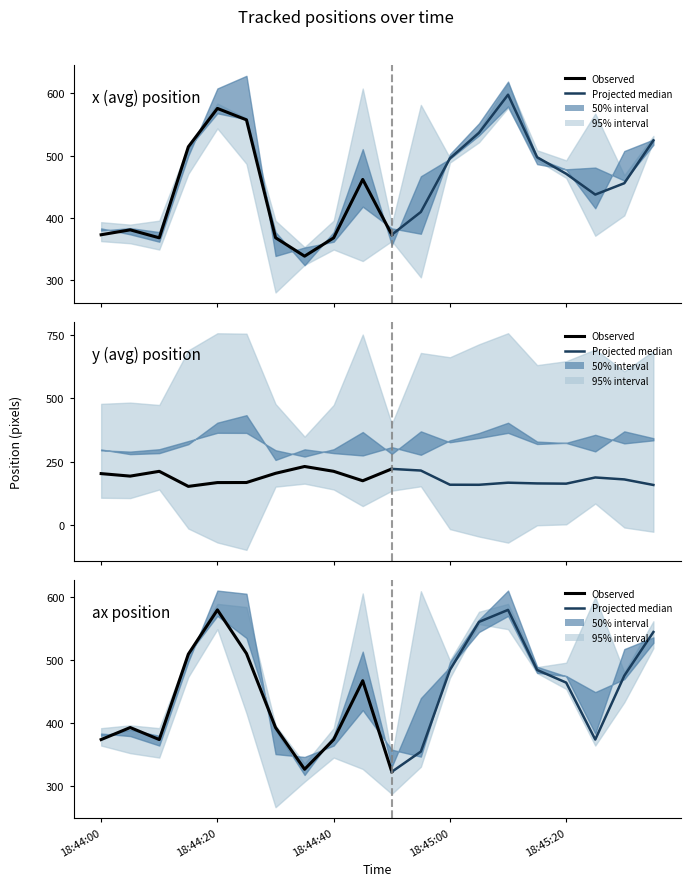

The value of x (avg) at 18:45:10 is 900.6. True or false?

False